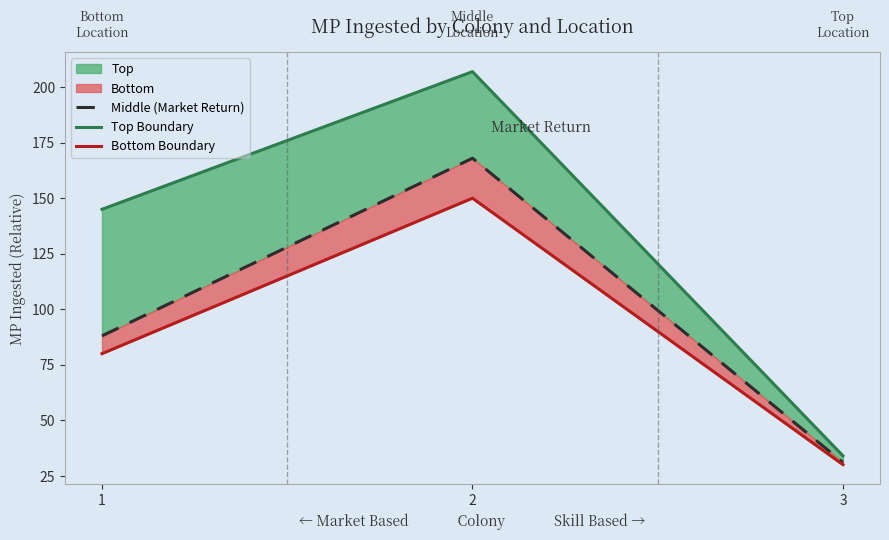

Which series has the largest total across all categories?

Top Boundary